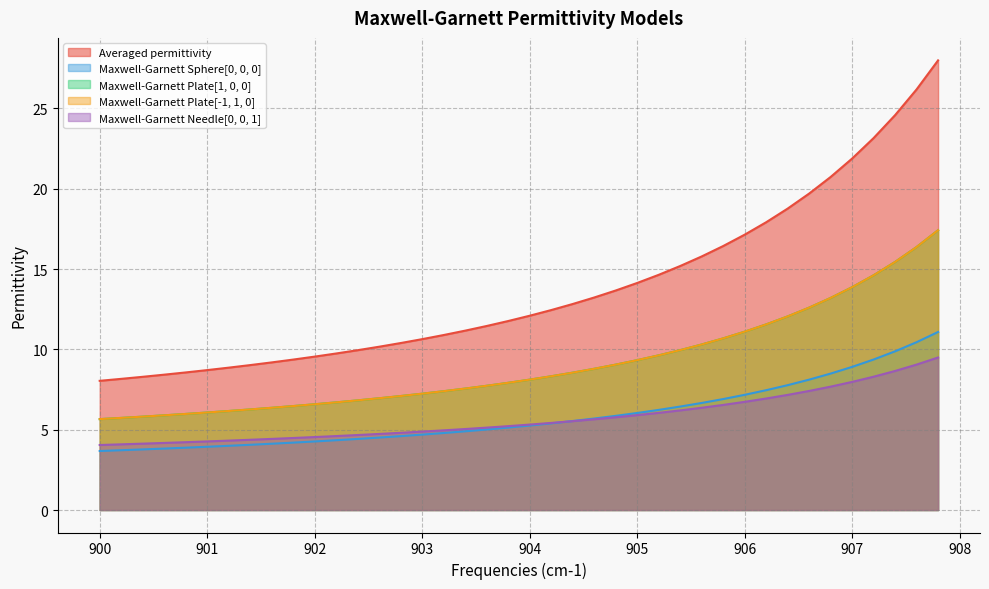

What is the highest value of the Averaged permittivity series?

28.0